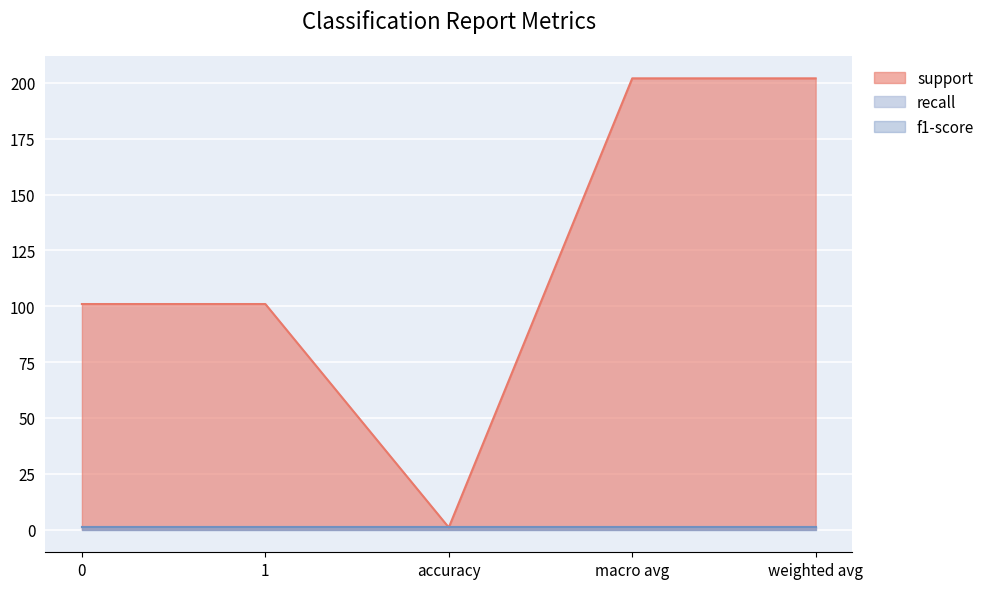

What is the label of the 2nd point from the right?

macro avg